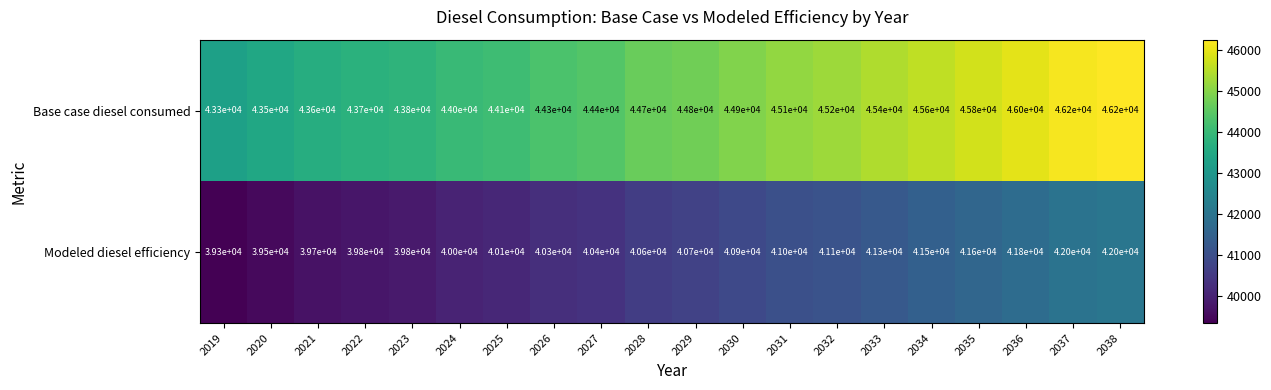

What is the total value across all series at 2027?

84800